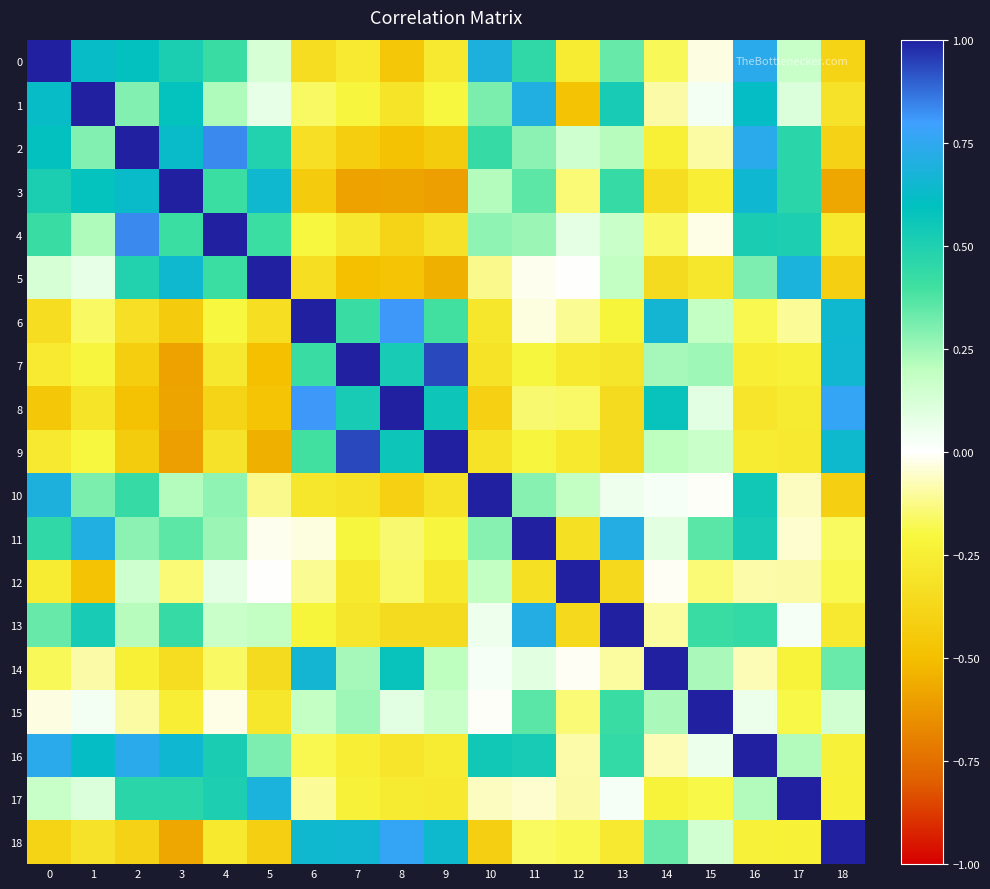

What is the spread (max minus min) of values at 13?

1.4